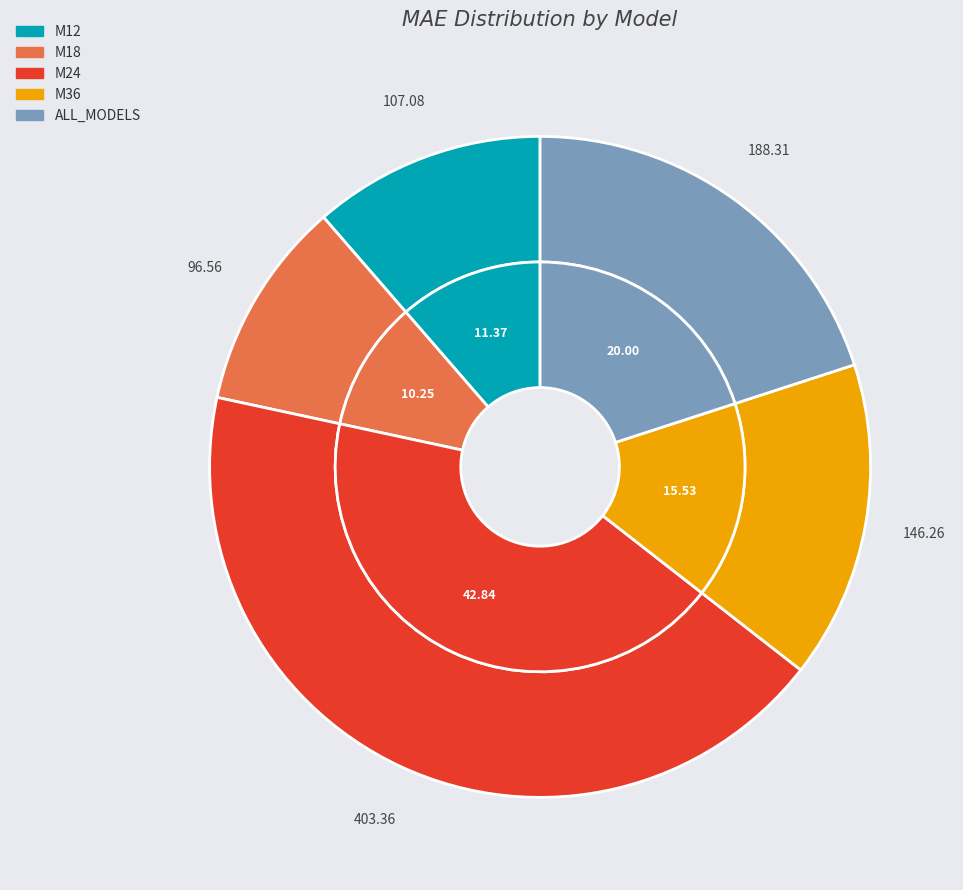

Is there any slice that represents more than half of the pie?

No